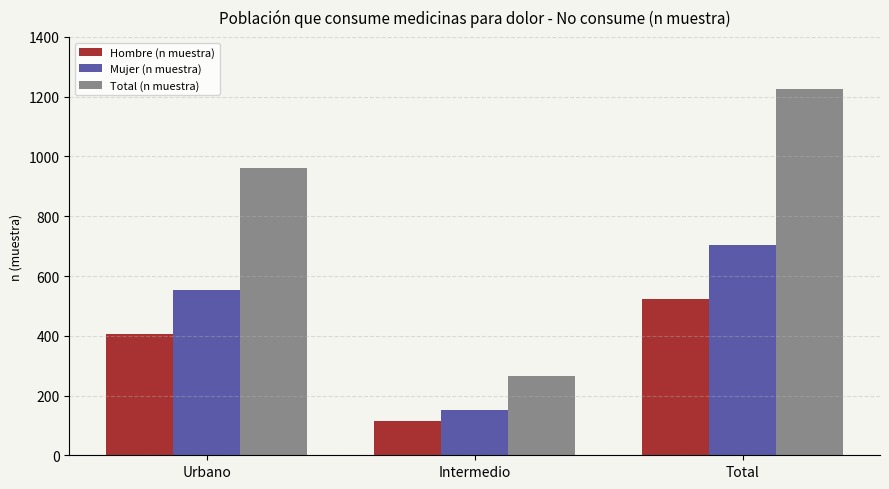

Where is Mujer (n muestra) nearest to the value 428?

Urbano